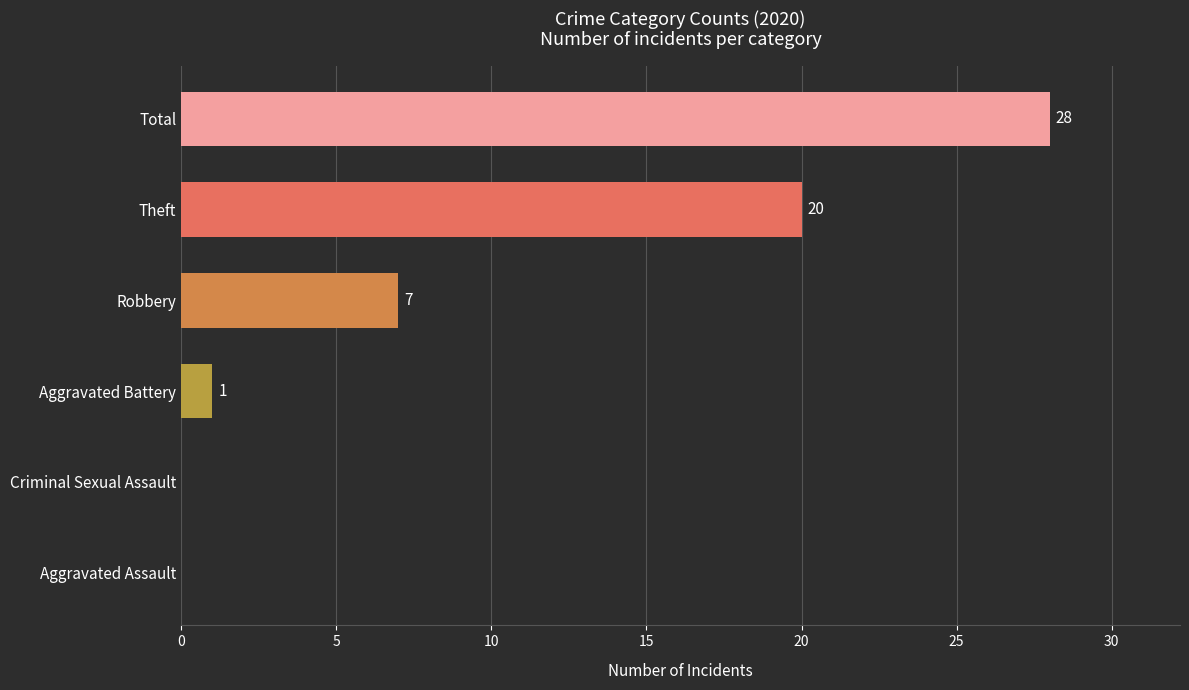

The value at Theft is 10. True or false?

False